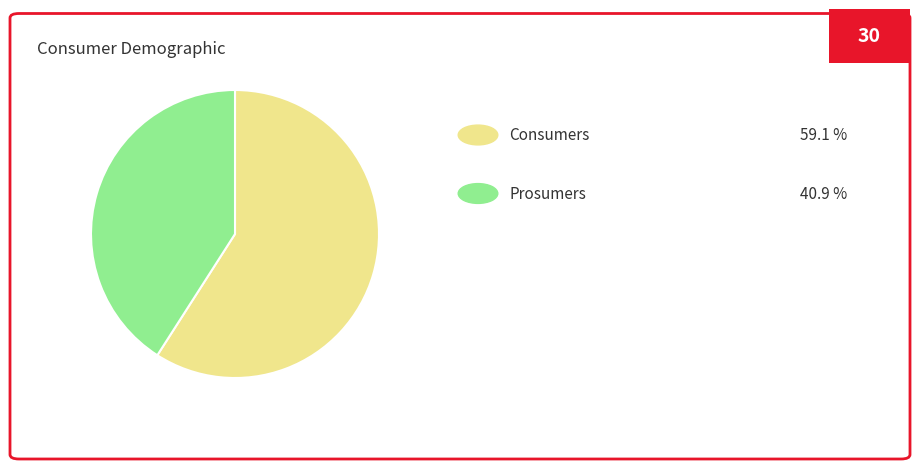

Is there a majority slice in this chart?

Yes